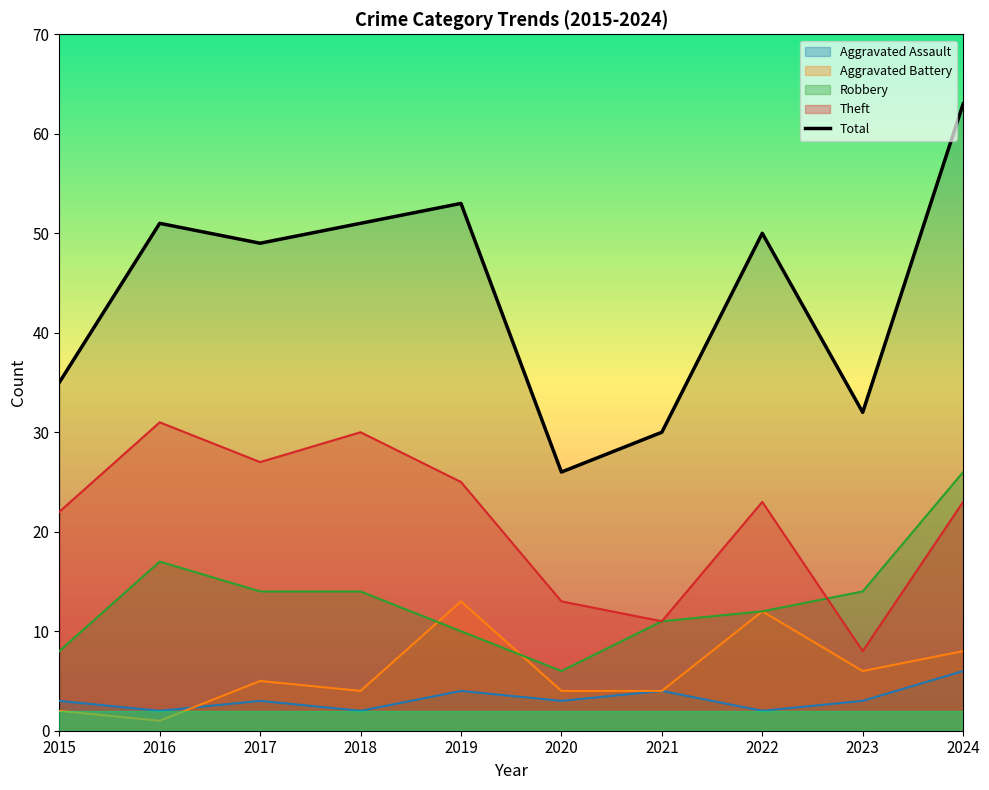

What is the greatest value displayed?

63